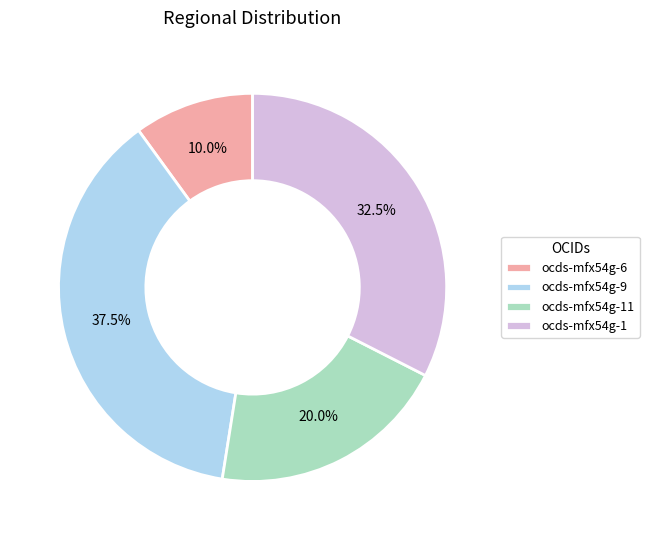

Is there any slice that represents more than half of the pie?

No